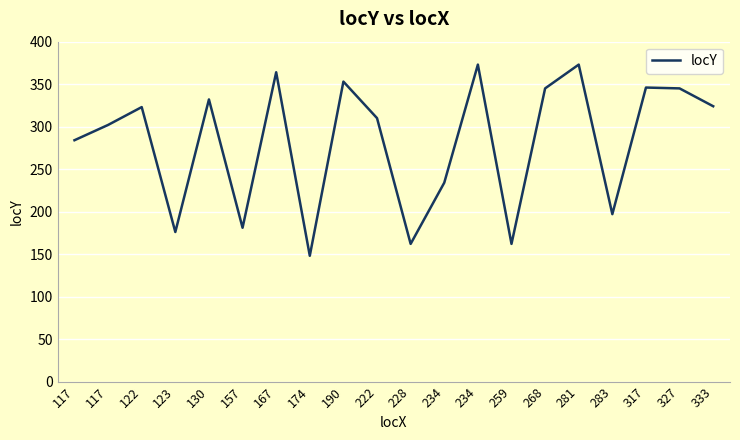

How many lines are shown in the chart?

1